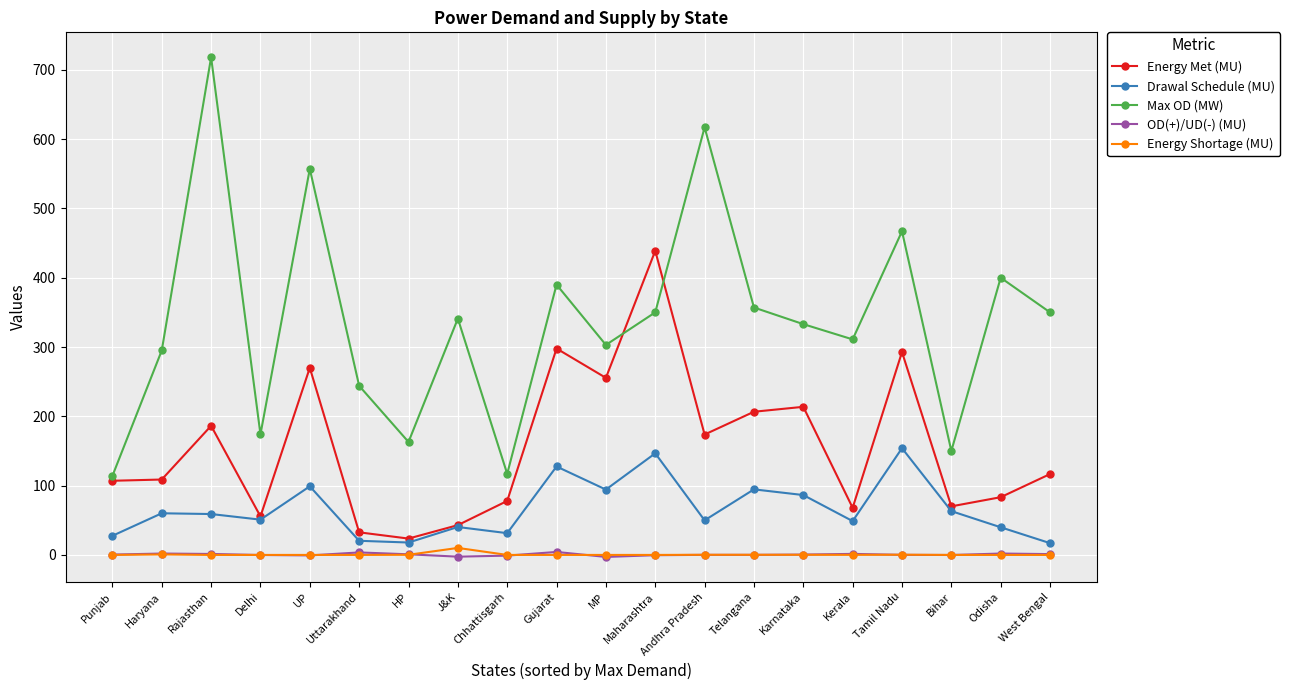

True or false: Drawal Schedule (MU) has more than 1 points higher than both neighbors.

True